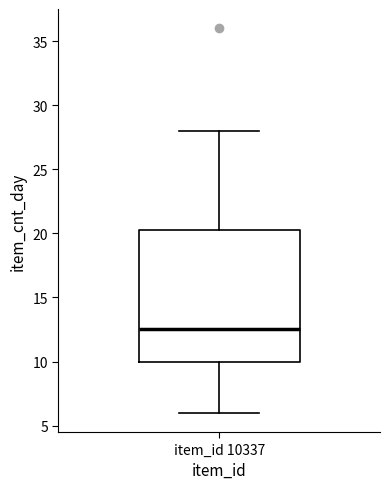

Read this box plot against the y-axis: the position of the median line, the range covered by the box, and the ends of both whiskers. The values are not printed on the chart, so give them approximately, as read against the axis.

median 12.5, box 10.0 to 20.5, whiskers 6.0 to 28.0